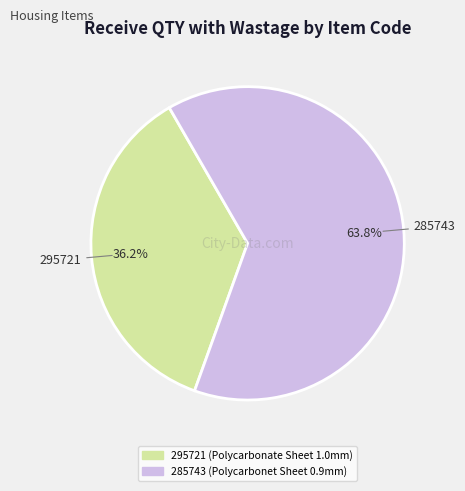

To the nearest percent, what is the combined percentage of 295721 and 285743?

100%